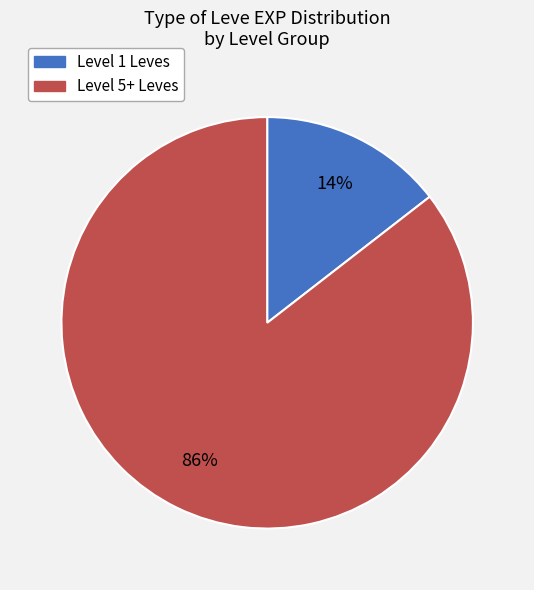

To the nearest percent, what is the average slice percentage?

50%